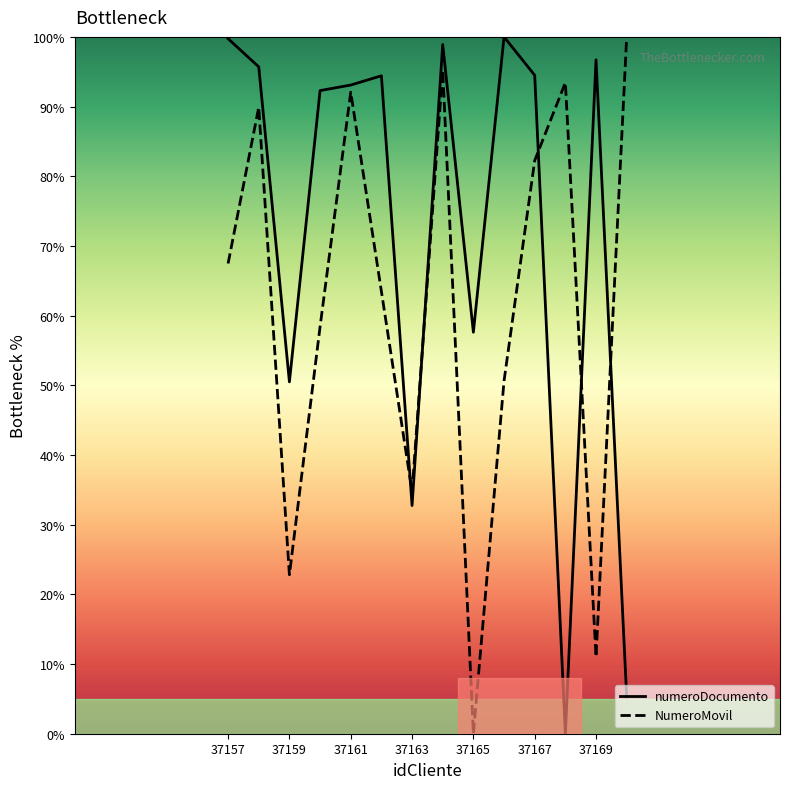

List the series in order of their overall mean, highest first.

numeroDocumento, NumeroMovil